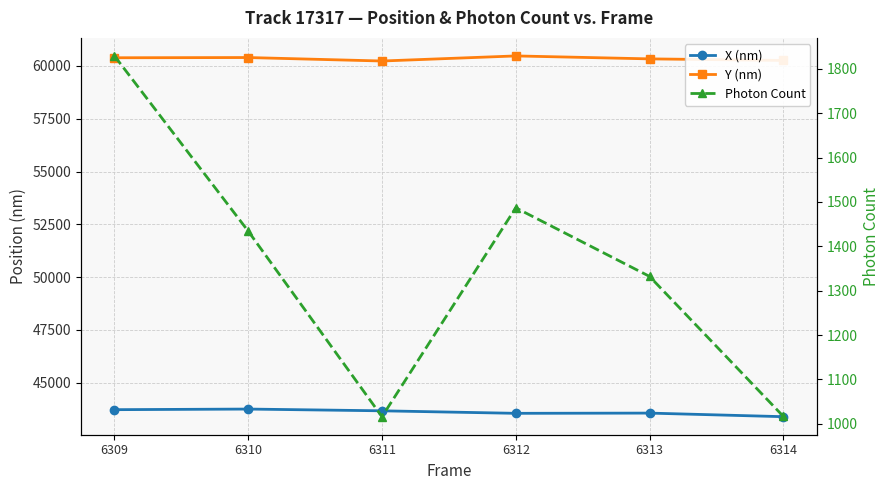

Is the value of X (nm) at 6313 greater than the value of Photon Count at 6309?

Yes